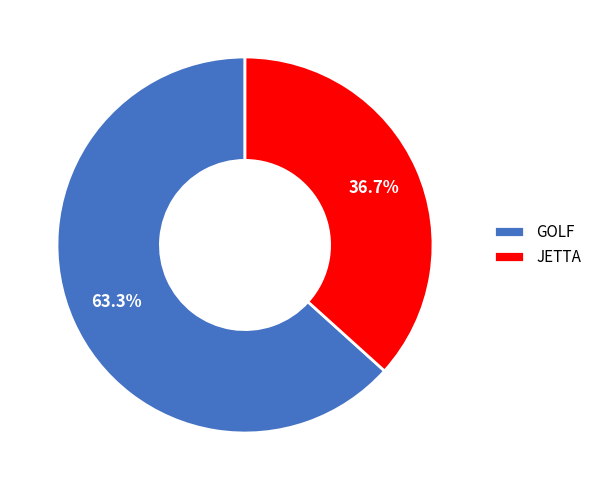

What is the smallest slice in the pie chart?

JETTA